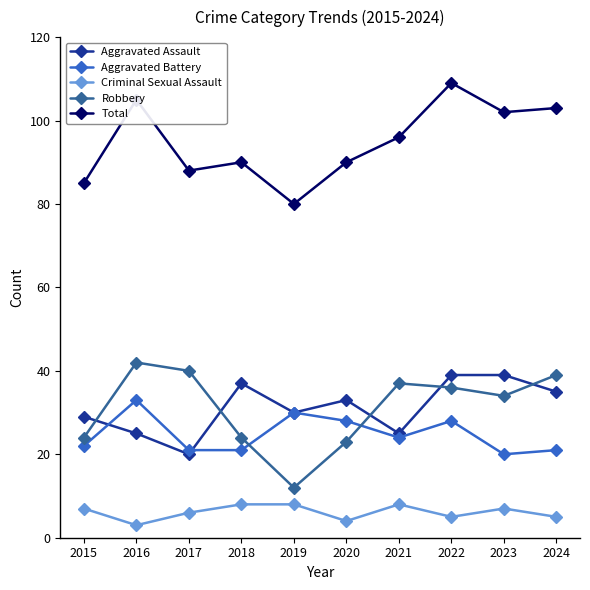

What is the value of the Aggravated Assault point at the 2nd from the left?

25